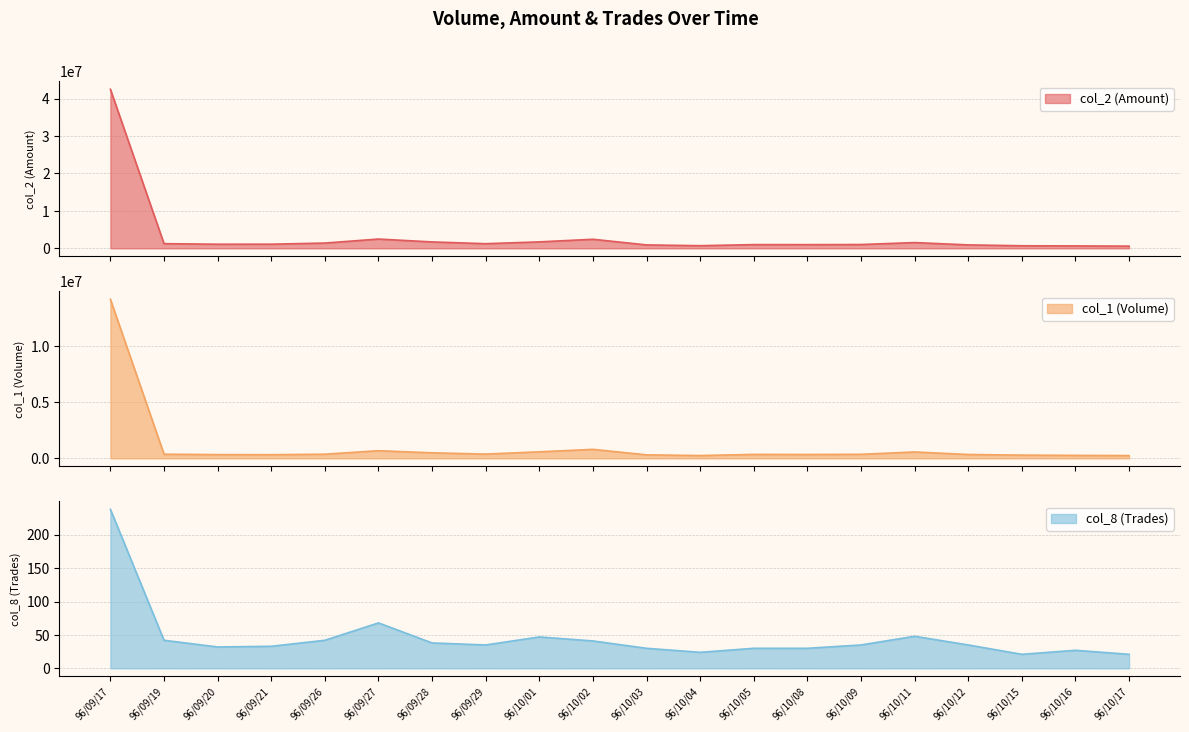

True or false: col_2 has more than 1 interior local peaks.

True